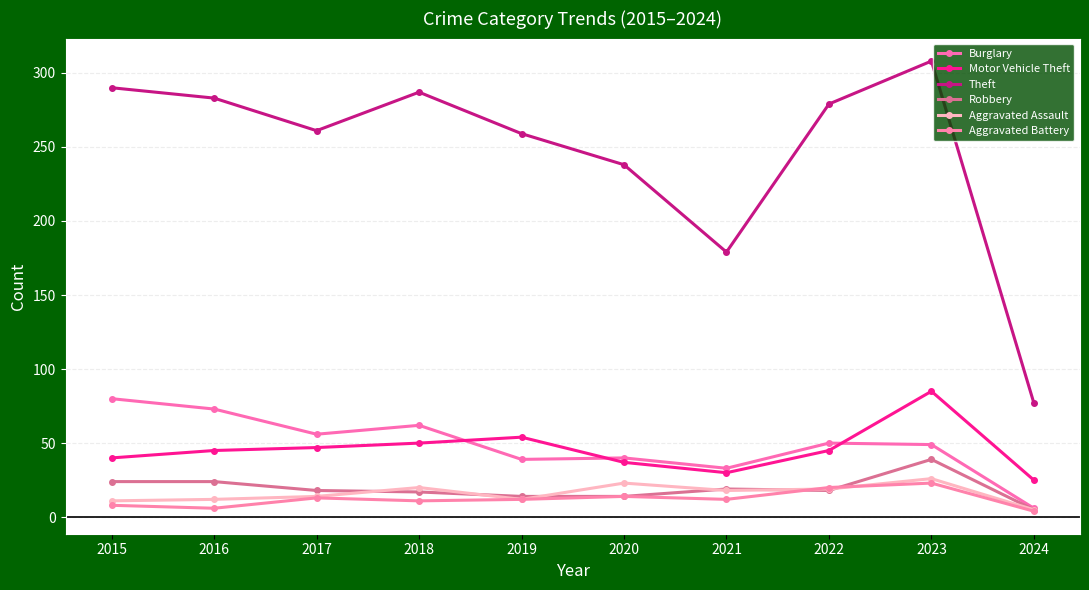

Where is Aggravated Assault nearest to the value 15?

2017